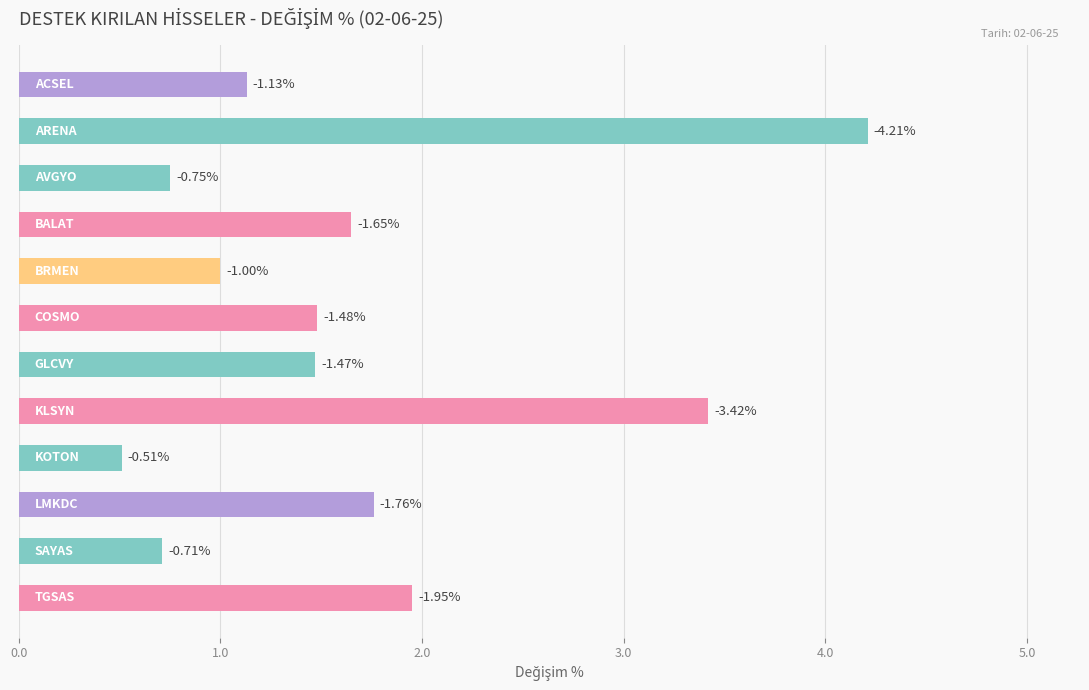

What is the average value?

1.7